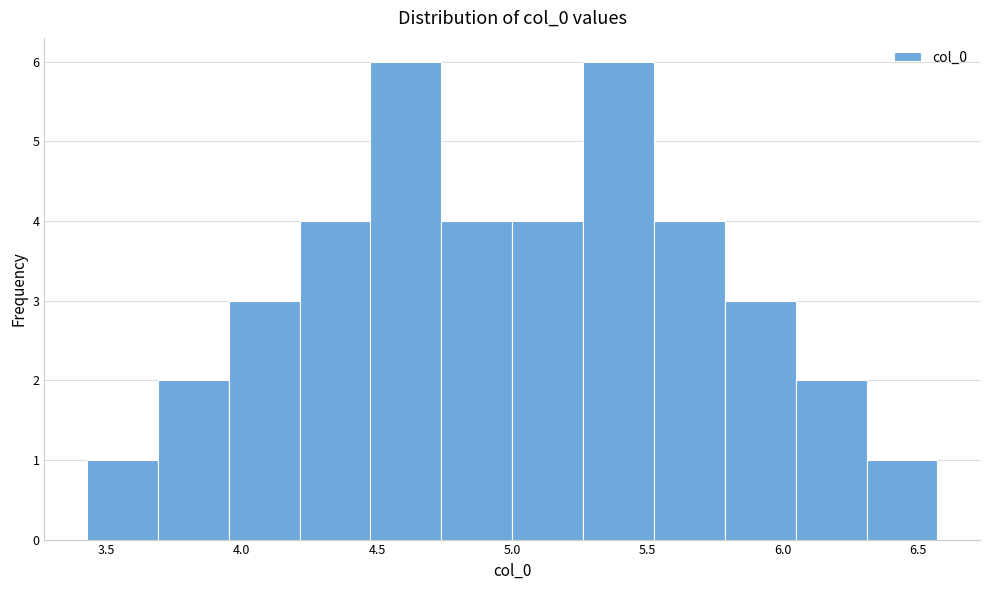

Reading left to right, list every bar in this chart as the range it spans on the x-axis followed by its height. Neither the bar edges nor the heights are printed on the chart, so give them approximately, as read against the axes.

3.45 to 3.70: 1
3.70 to 3.95: 2
3.95 to 4.20: 3
4.20 to 4.50: 4
4.50 to 4.75: 6
4.75 to 5.00: 4
5.00 to 5.25: 4
5.25 to 5.50: 6
5.50 to 5.80: 4
5.80 to 6.05: 3
6.05 to 6.30: 2
6.30 to 6.55: 1